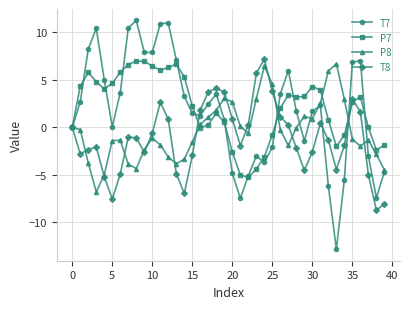

At how many categories does at least one series exceed 9?

5